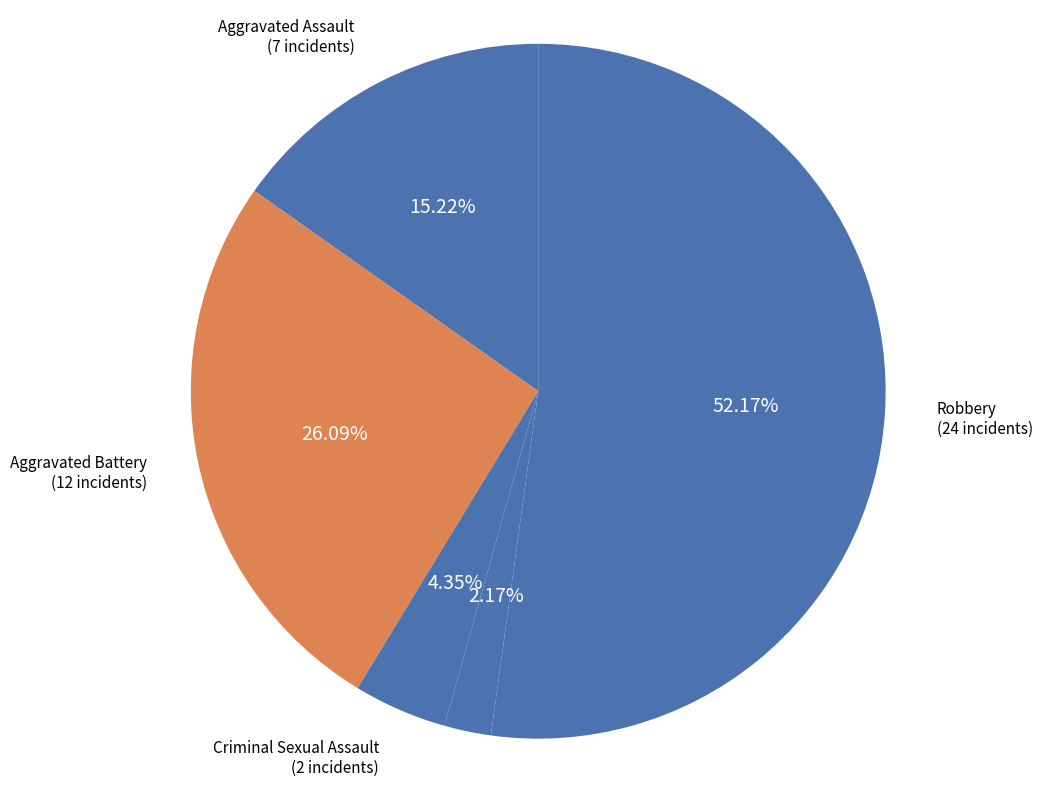

Is Homicide the majority of the pie?

No